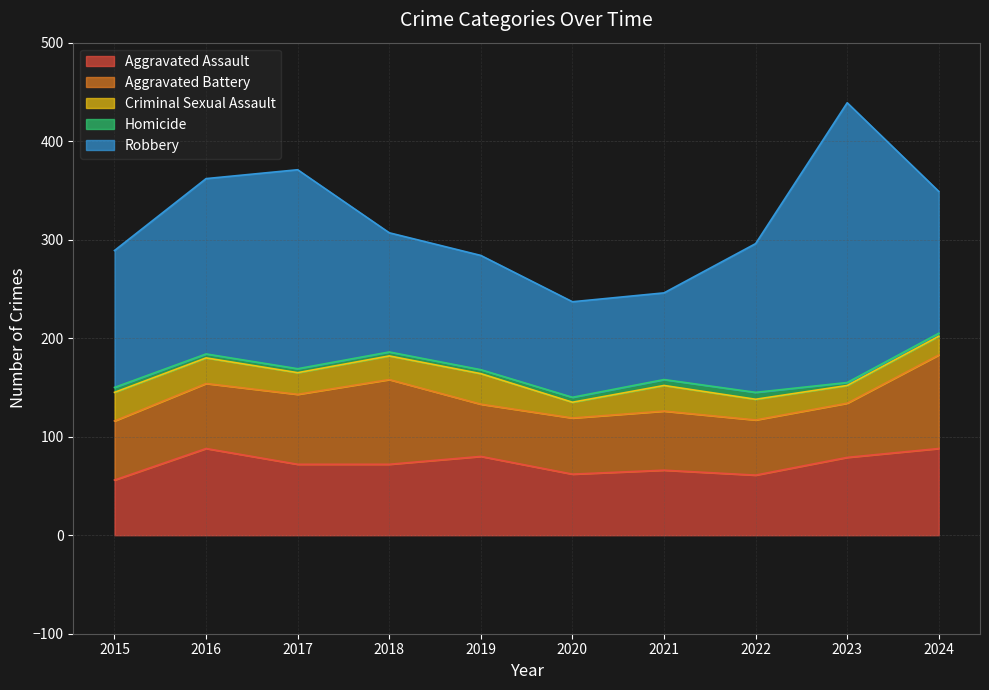

At how many categories does at least one series exceed 156?

3